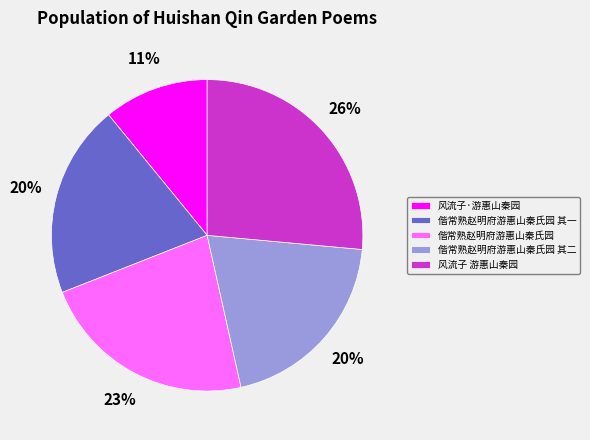

What percentage is the 风流子 游惠山秦园 slice, to the nearest percent?

26%